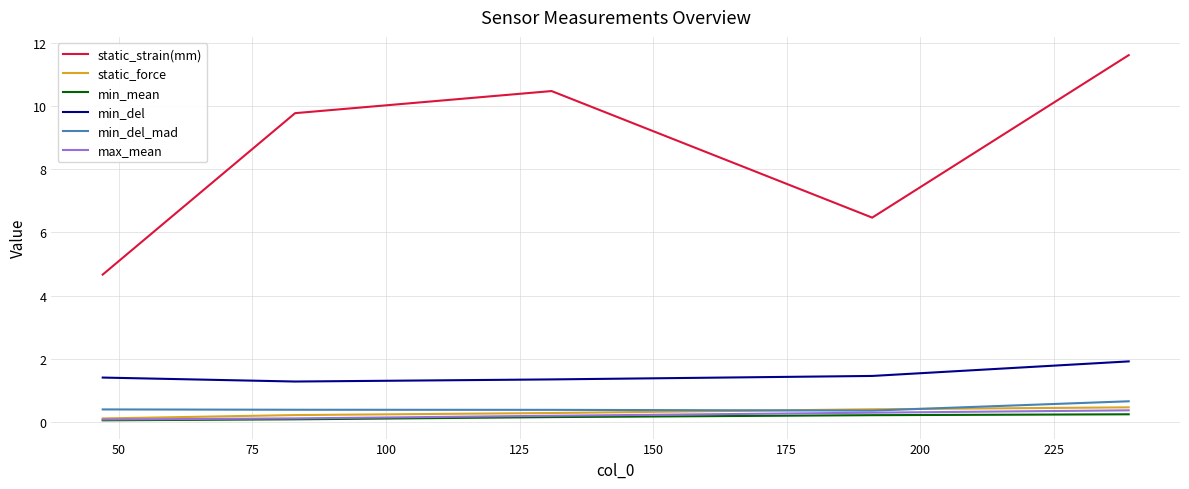

Does the chart have visible grid lines?

Yes